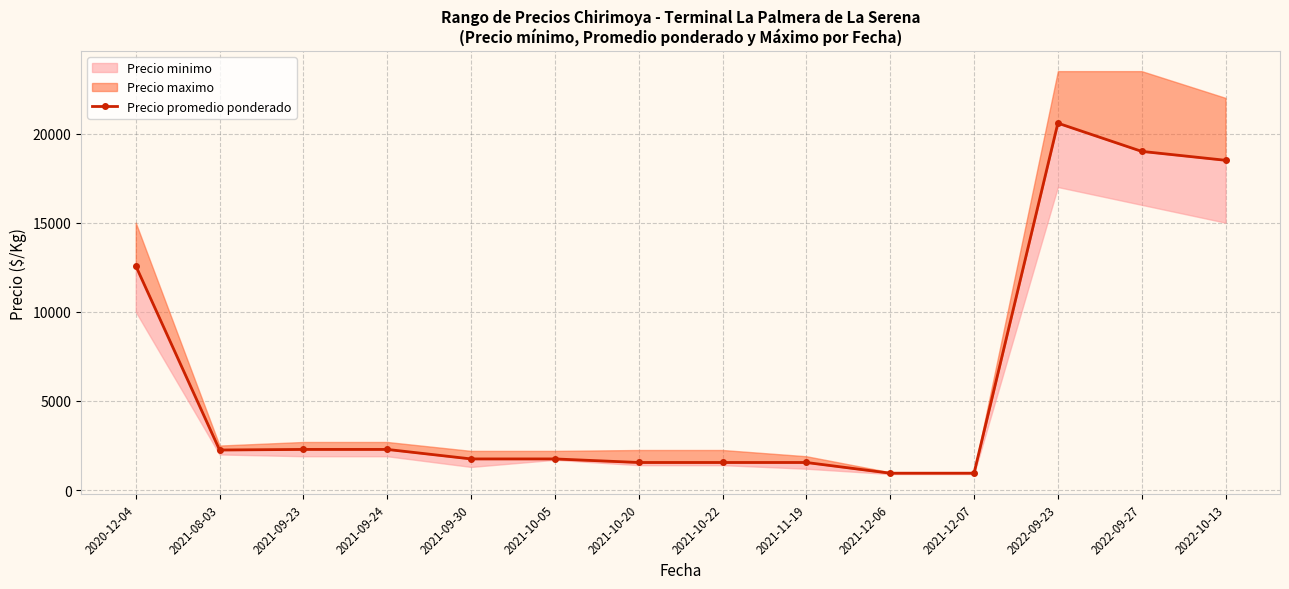

What is the greatest value displayed?

20583